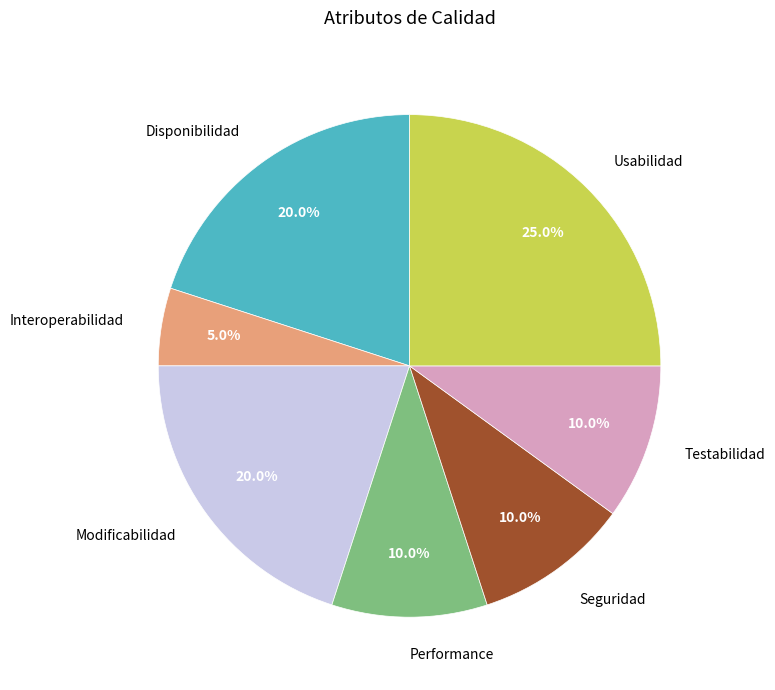

What percentage is the Testabilidad slice, to the nearest percent?

10%